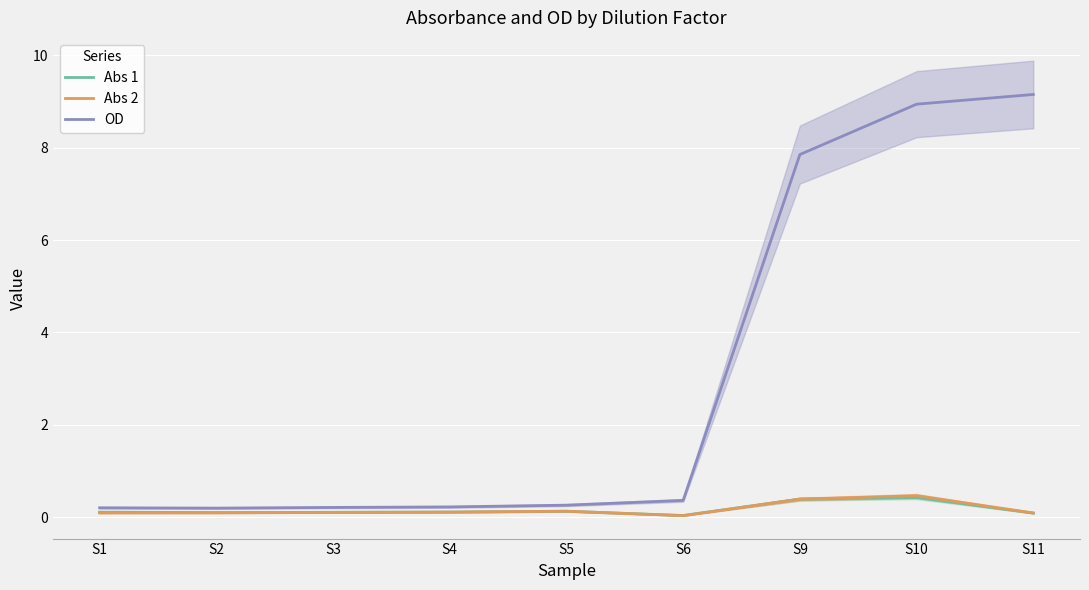

What is the value of the OD point at the 4th from the left?

0.2